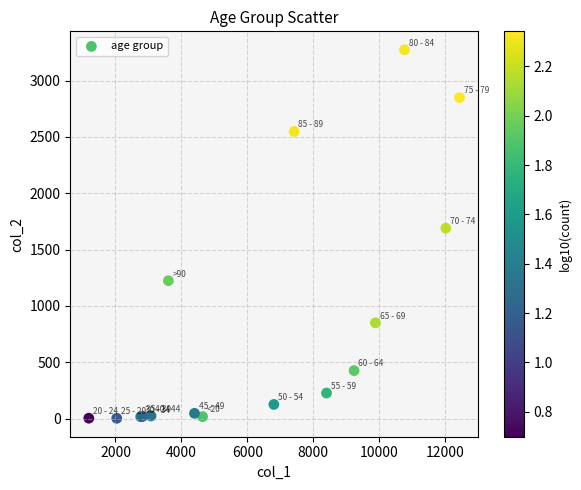

What Y value in the scatter plot is closest to 1638?

1690